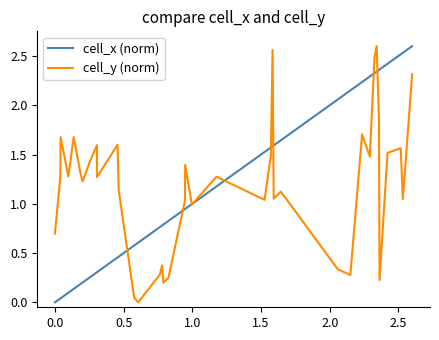

How many values in cell_y (norm) are above zero?

39